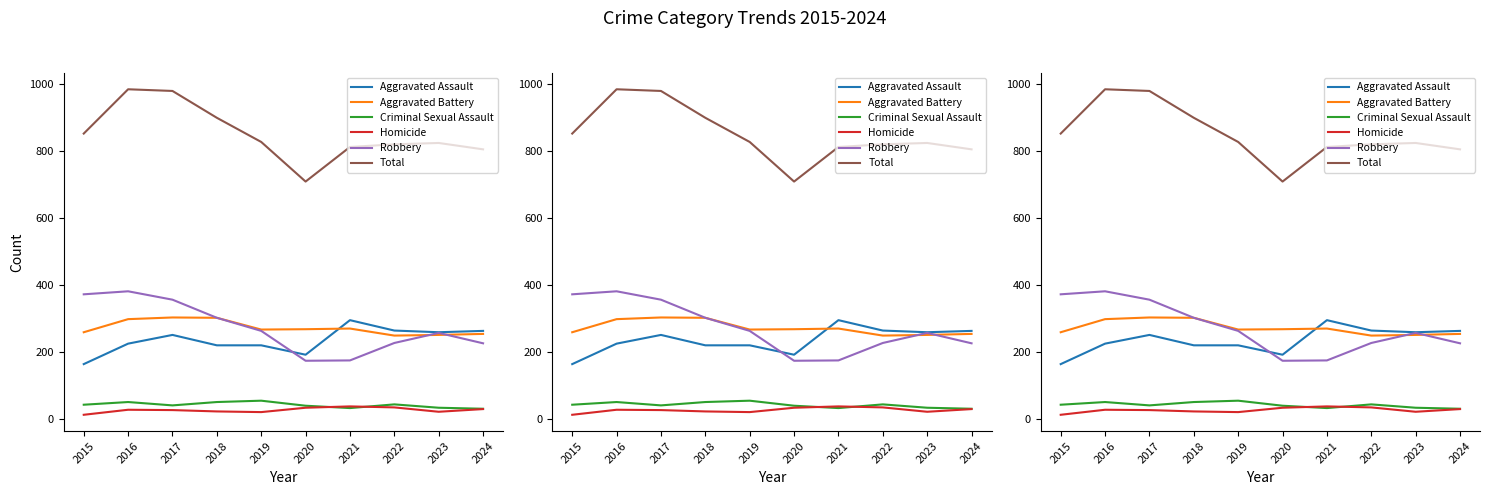

Reading left to right, extract all data points from this chart.

Aggravated Assault: 2015=164	2016=225	2017=251	2018=220	2019=220	2020=192	2021=295	2022=264	2023=259	2024=263
Aggravated Battery: 2015=259	2016=298	2017=303	2018=302	2019=267	2020=268	2021=270	2022=249	2023=251	2024=254
Criminal Sexual Assault: 2015=43	2016=51	2017=41	2018=51	2019=55	2020=40	2021=33	2022=44	2023=34	2024=31
Homicide: 2015=13	2016=28	2017=27	2018=23	2019=21	2020=34	2021=38	2022=35	2023=22	2024=30
Robbery: 2015=372	2016=381	2017=356	2018=302	2019=263	2020=174	2021=175	2022=227	2023=257	2024=226
Total: 2015=851	2016=983	2017=978	2018=898	2019=826	2020=708	2021=811	2022=819	2023=823	2024=804